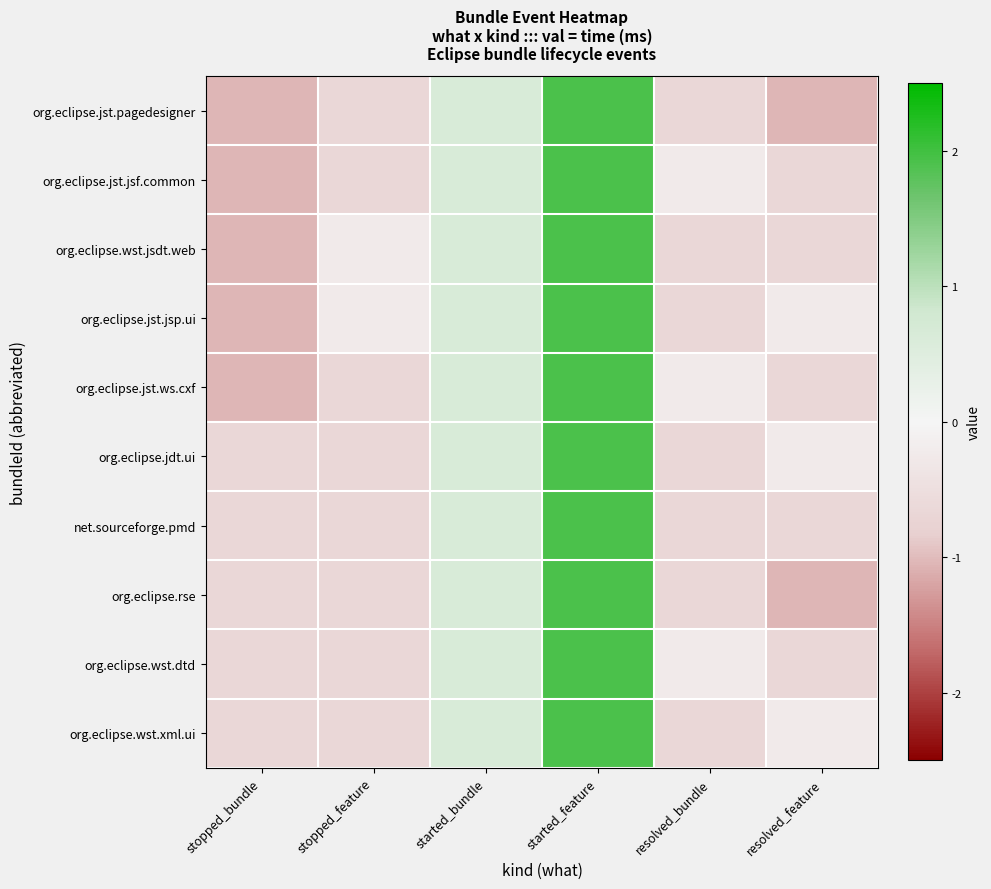

What is the total value across all series at started_feature?

19.3